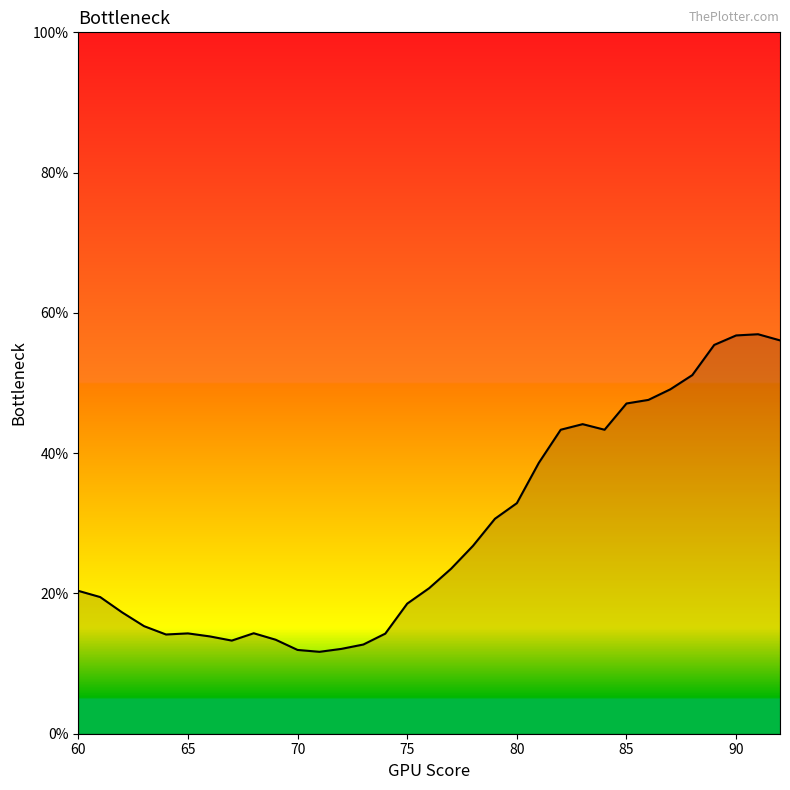

What is the smallest value displayed?

11.7